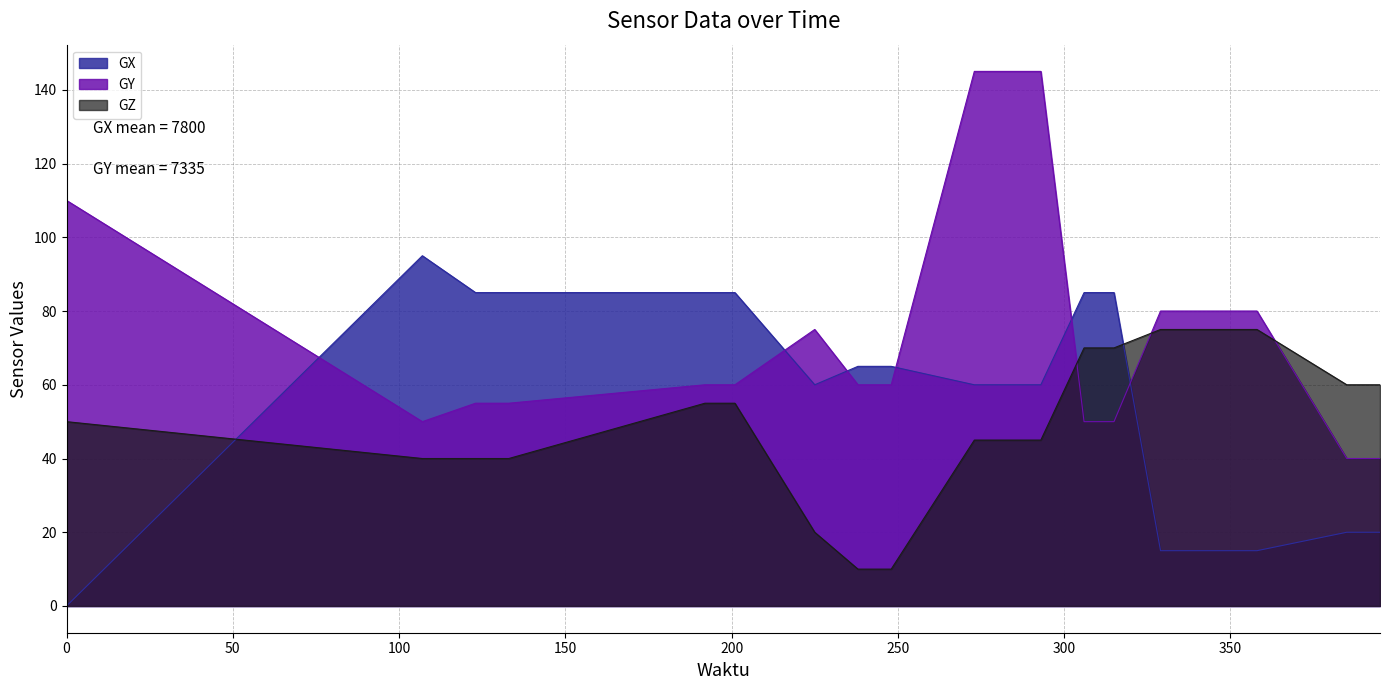

At 273, list the series in order from smallest to largest.

GZ, GX, GY